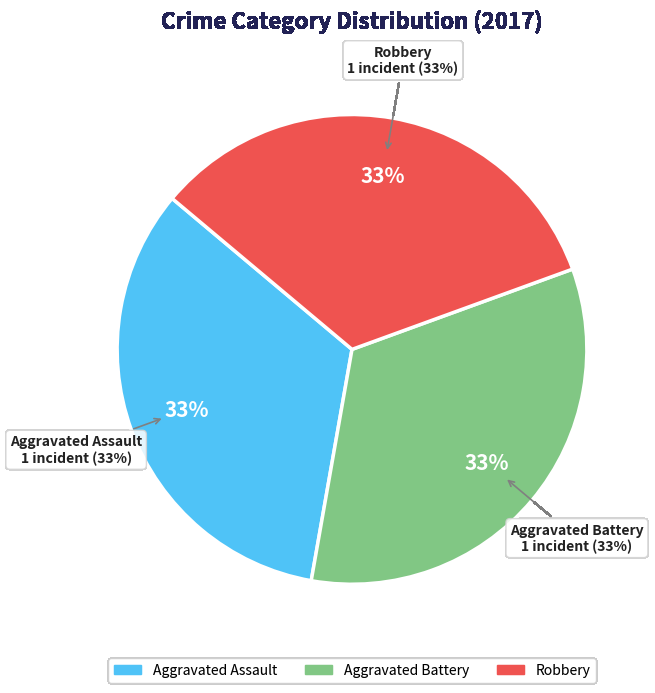

Does Robbery account for over 50% of the chart?

No